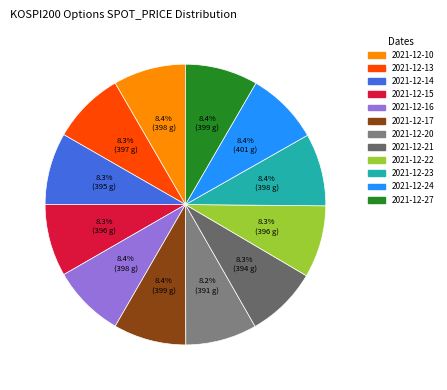

To the nearest percent, what portion does 2021-12-20 represent?

8%